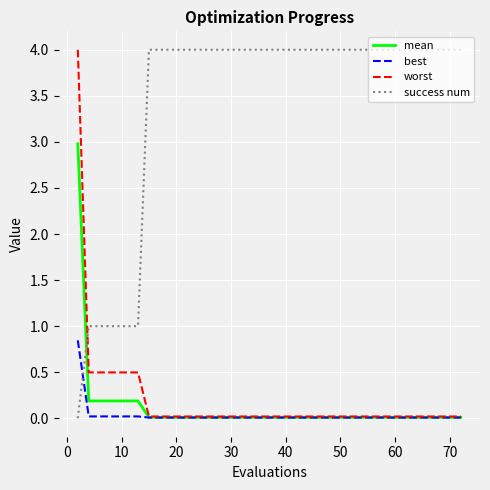

What is the maximum value for mean?

3.0